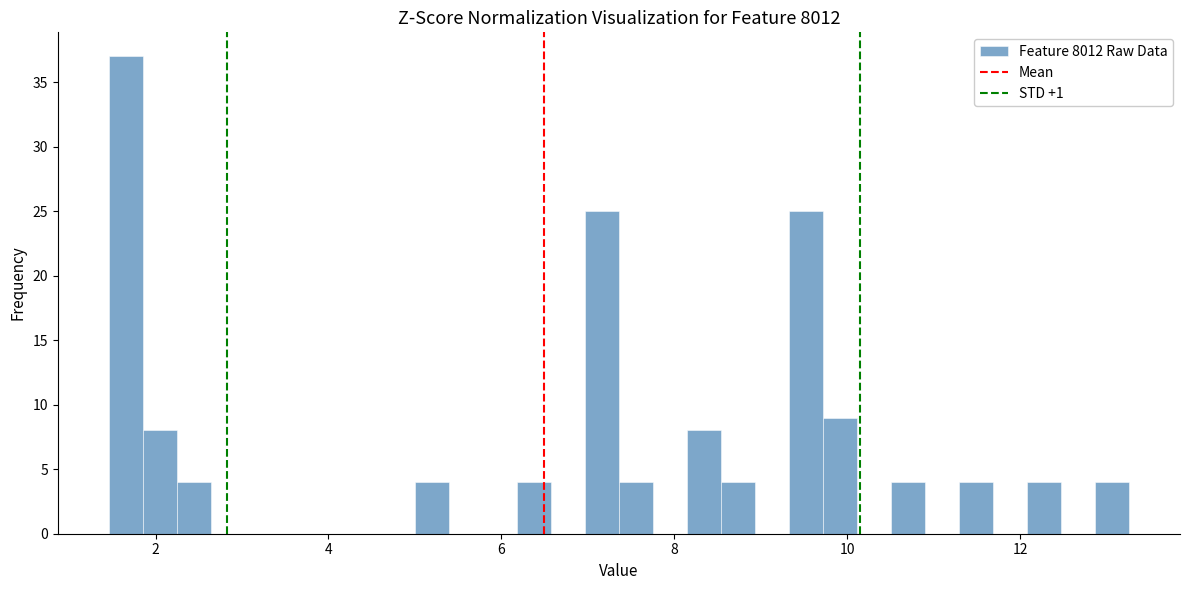

Read against the x-axis, roughly where is the centre of the tallest bar?

1.6